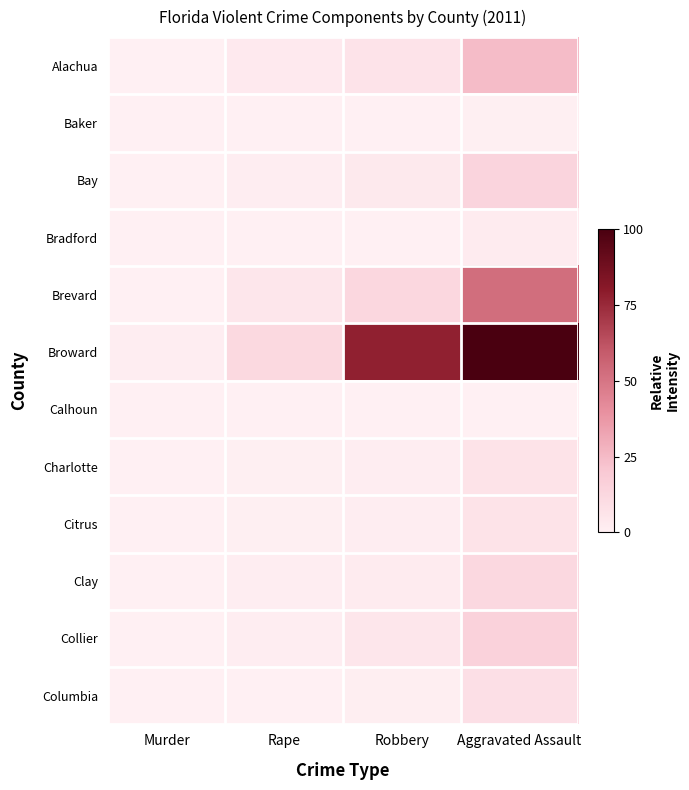

At Robbery, list the series in order from smallest to largest.

Calhoun, Baker, Bradford, Columbia, Charlotte, Citrus, Clay, Bay, Collier, Alachua, Brevard, Broward